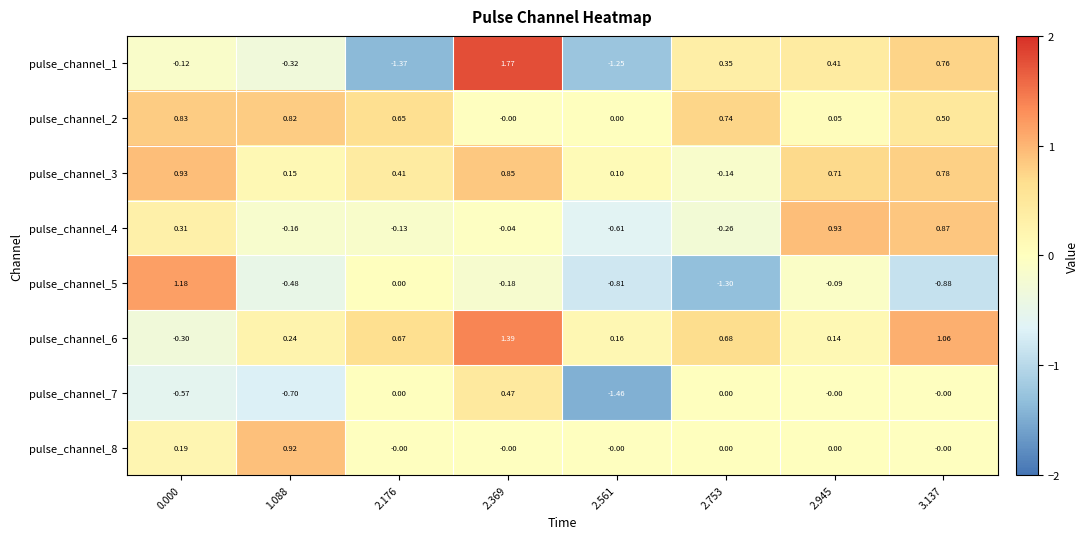

Count the number of data series in this chart.

8